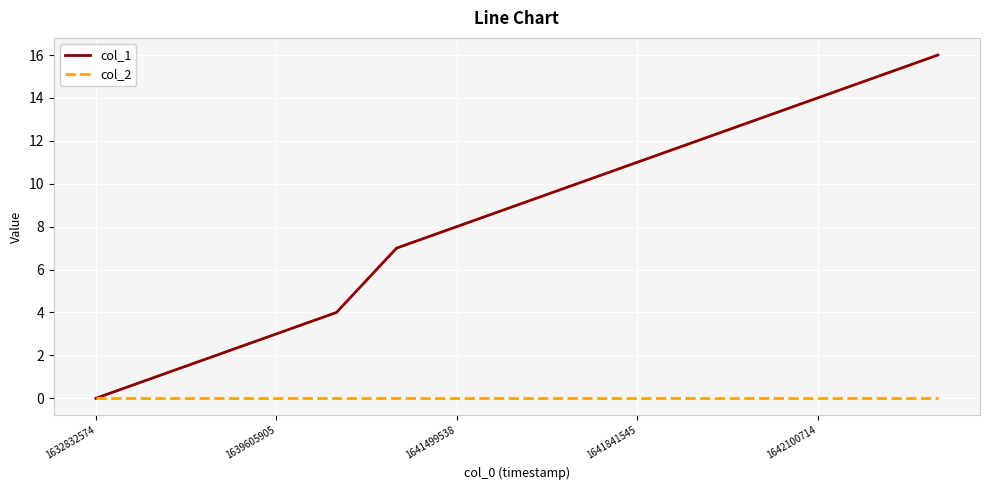

What is the greatest value displayed?

16